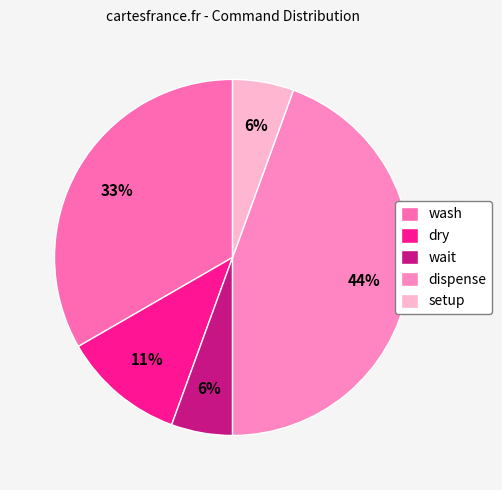

What percentage is the wash slice, to the nearest percent?

33%